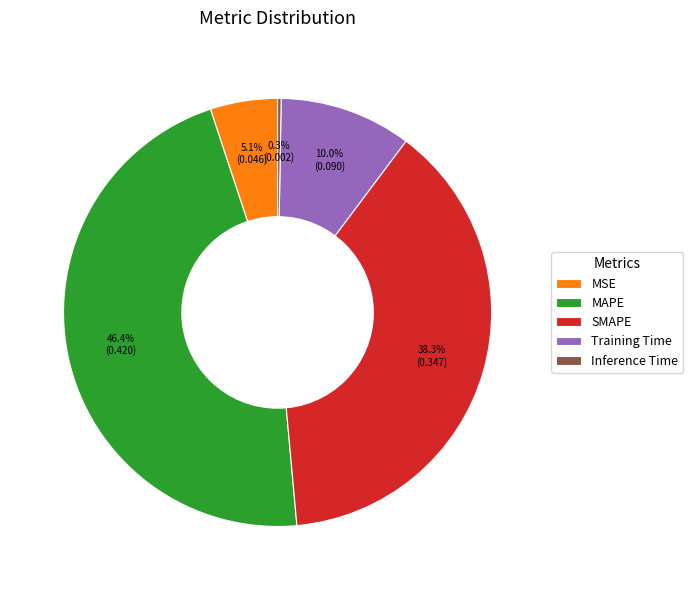

Is there any slice that represents more than half of the pie?

No